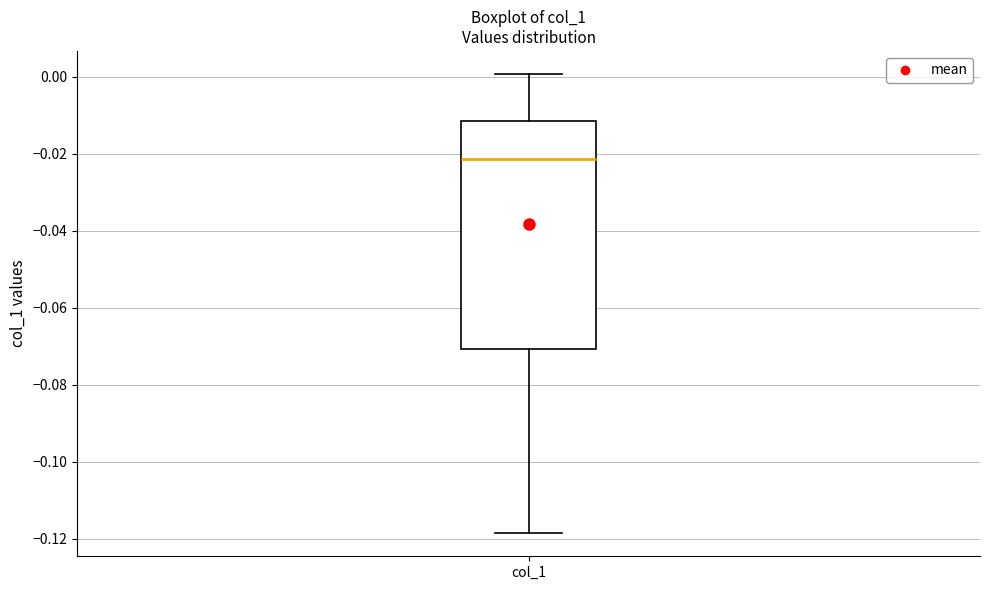

Read this box plot against the y-axis: the position of the median line, the range covered by the box, and the ends of both whiskers. The values are not printed on the chart, so give them approximately, as read against the axis.

median -0.022, box -0.070 to -0.012, whiskers -0.118 to 0.000